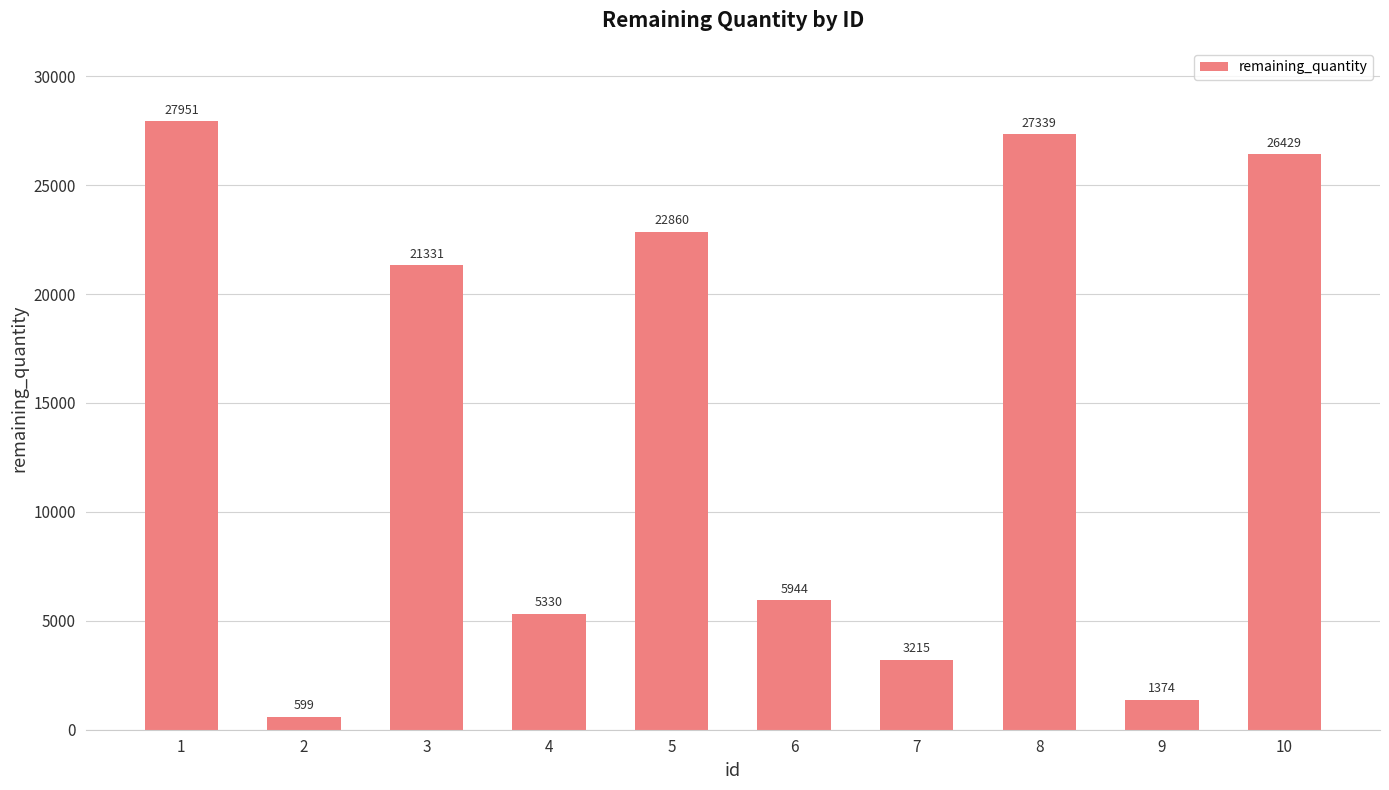

What is the change in value from 7 to 9?

-1841